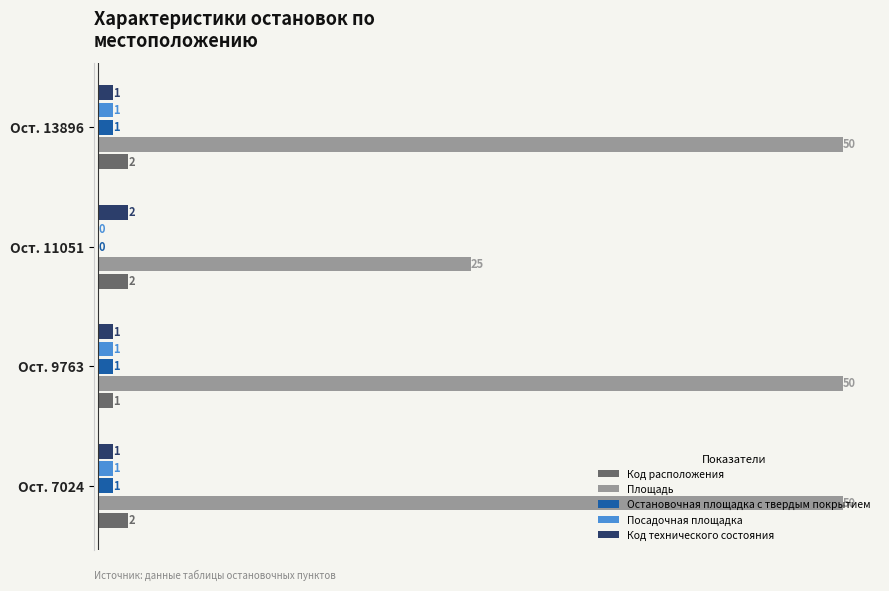

Is the value of Площадь at Ост. 13896 greater than the value of Код расположения at Ост. 9763?

Yes